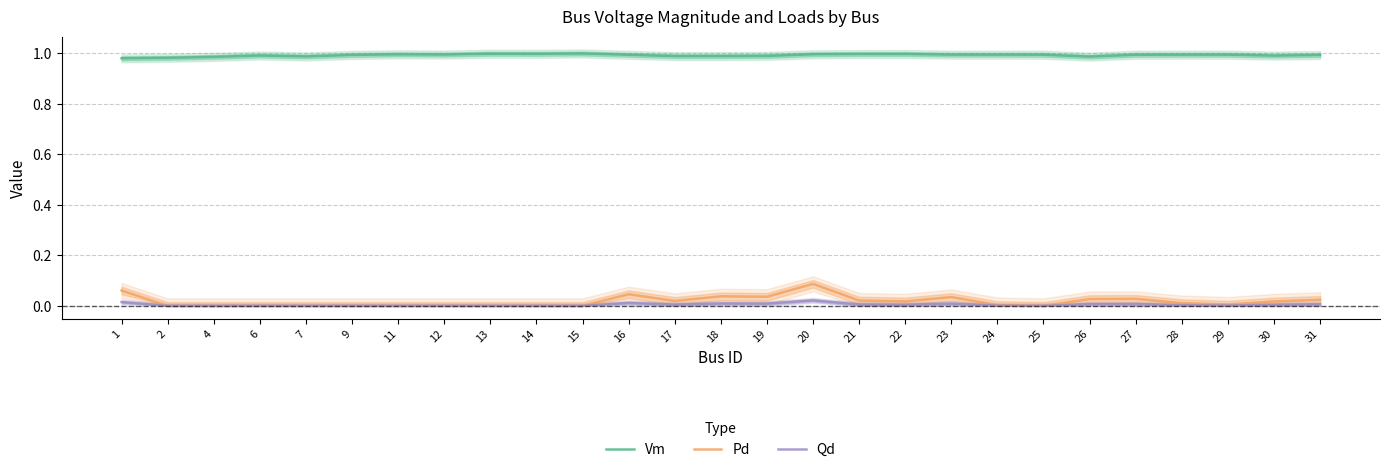

What is the minimum value for Vm?

1.0